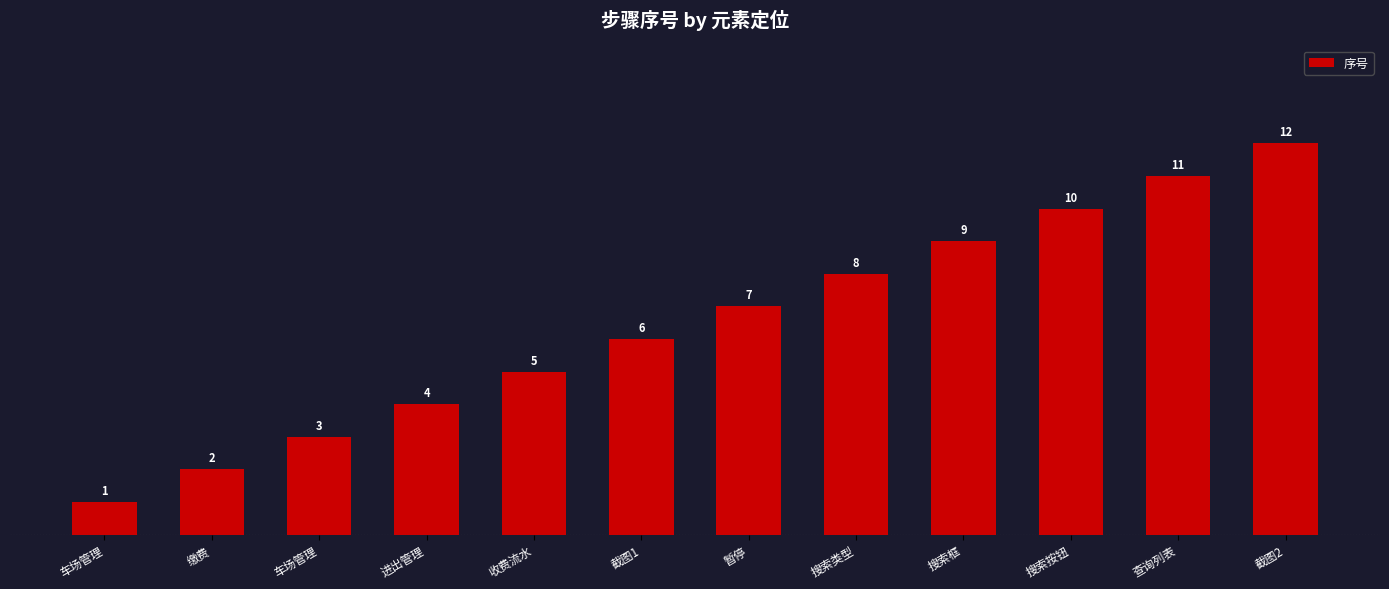

How many distinct data groups are displayed?

1